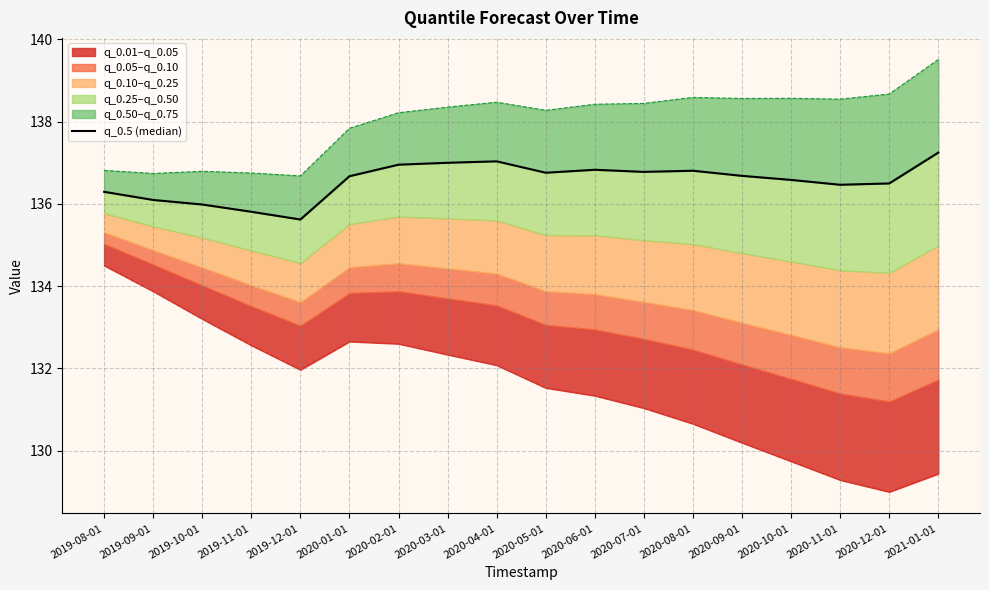

How many interior local peaks (higher than both neighbors) does the data have?

3